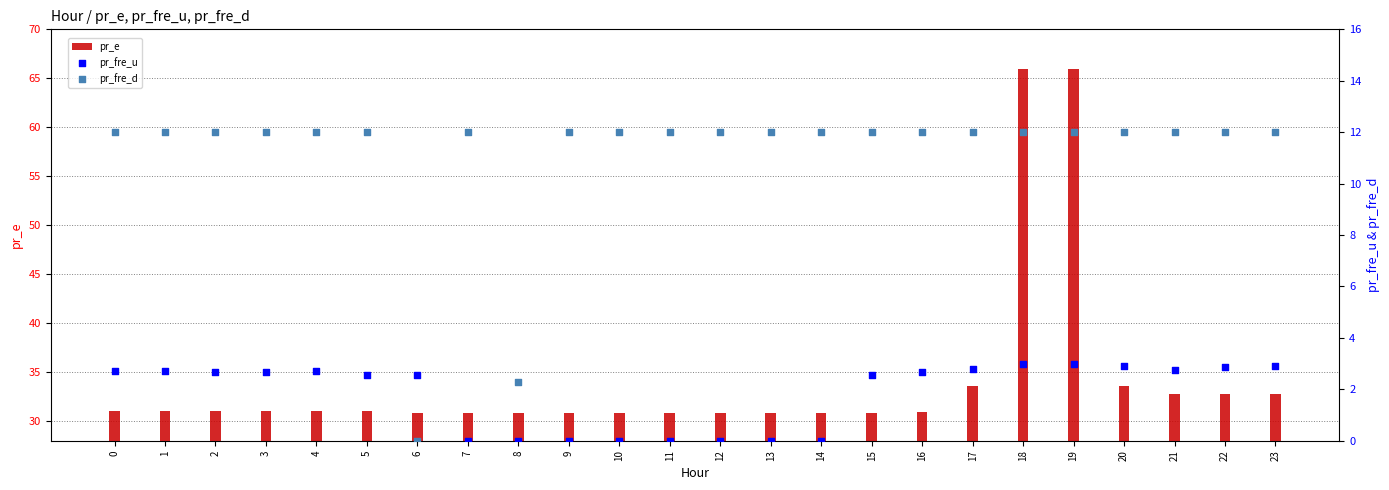

At how many categories does at least one series exceed 20?

24